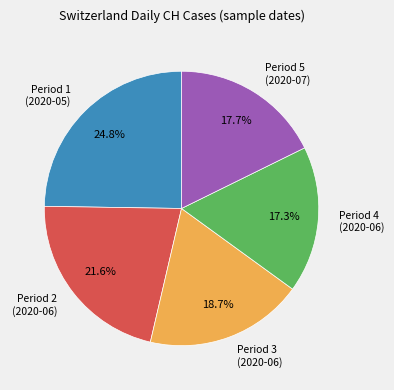

Is there a majority slice in this chart?

No